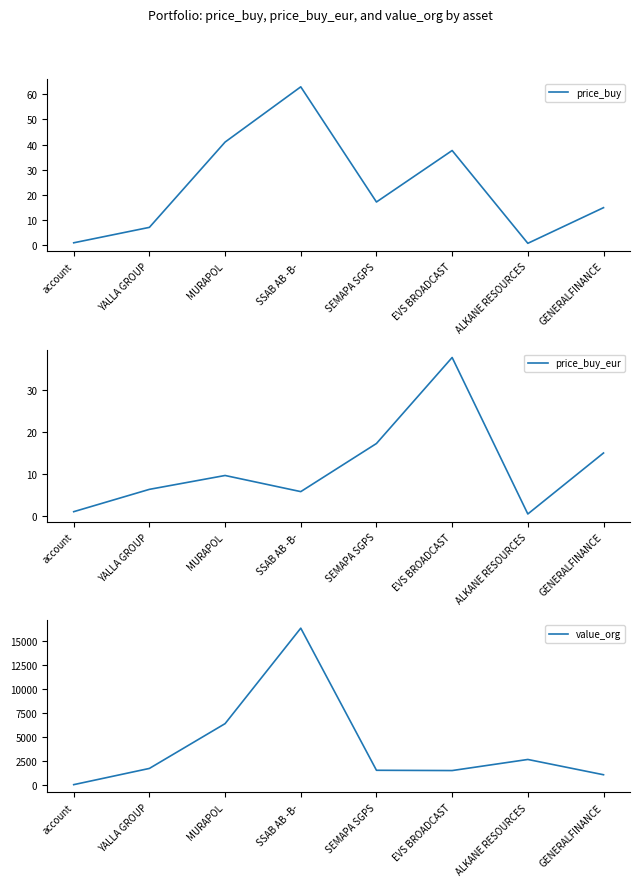

Reading right to left, what are all the values shown in this chart?

price_buy: GENERALFINANCE=14.9	ALKANE RESOURCES=0.8	EVS BROADCAST=37.6	SEMAPA SGPS=17.2	SSAB AB -B-=62.9	MURAPOL=41.0	YALLA GROUP=7.1	account=1.0
price_buy_eur: GENERALFINANCE=14.9	ALKANE RESOURCES=0.5	EVS BROADCAST=37.6	SEMAPA SGPS=17.2	SSAB AB -B-=5.8	MURAPOL=9.6	YALLA GROUP=6.3	account=1.0
value_org: GENERALFINANCE=1031.5	ALKANE RESOURCES=2623.5	EVS BROADCAST=1468.3	SEMAPA SGPS=1496.7	SSAB AB -B-=16301.5	MURAPOL=6355.0	YALLA GROUP=1689.8	account=0.0